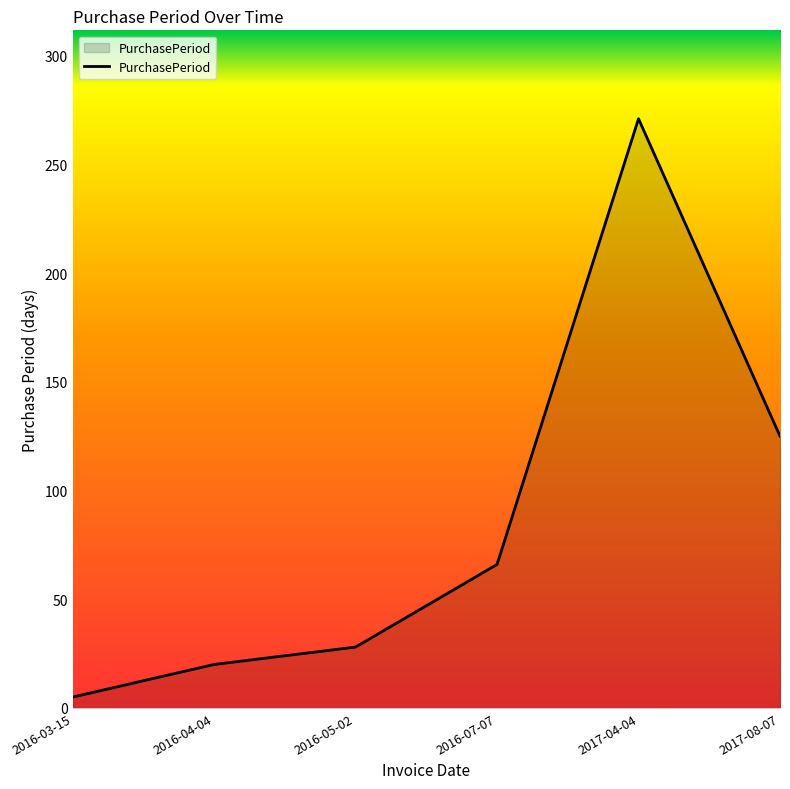

How many distinct data groups are displayed?

1